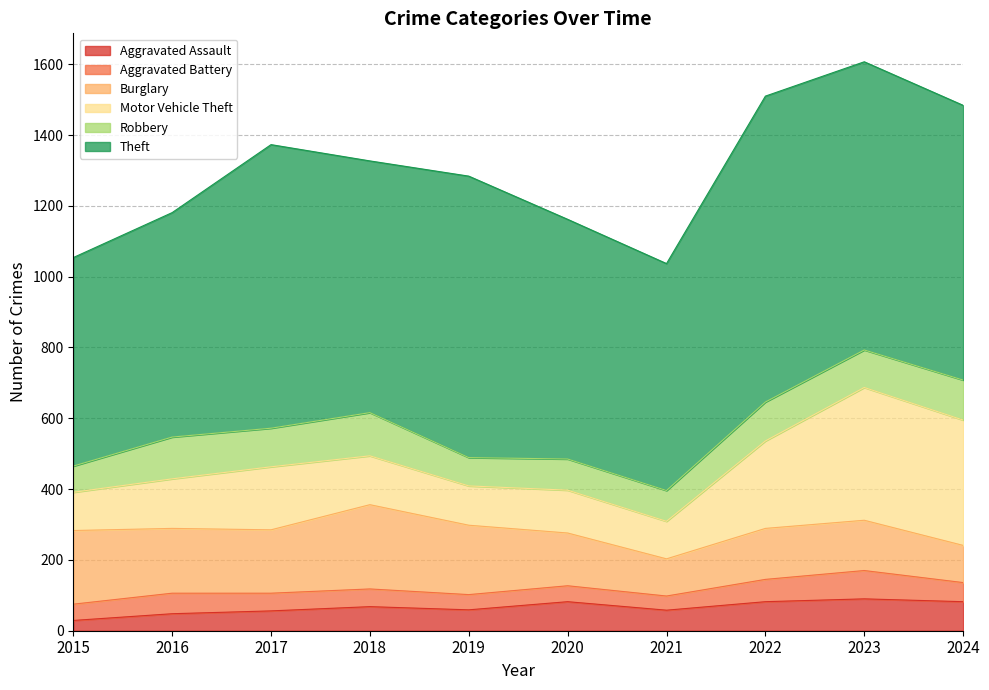

At which category does Aggravated Assault reach its first local valley?

2019